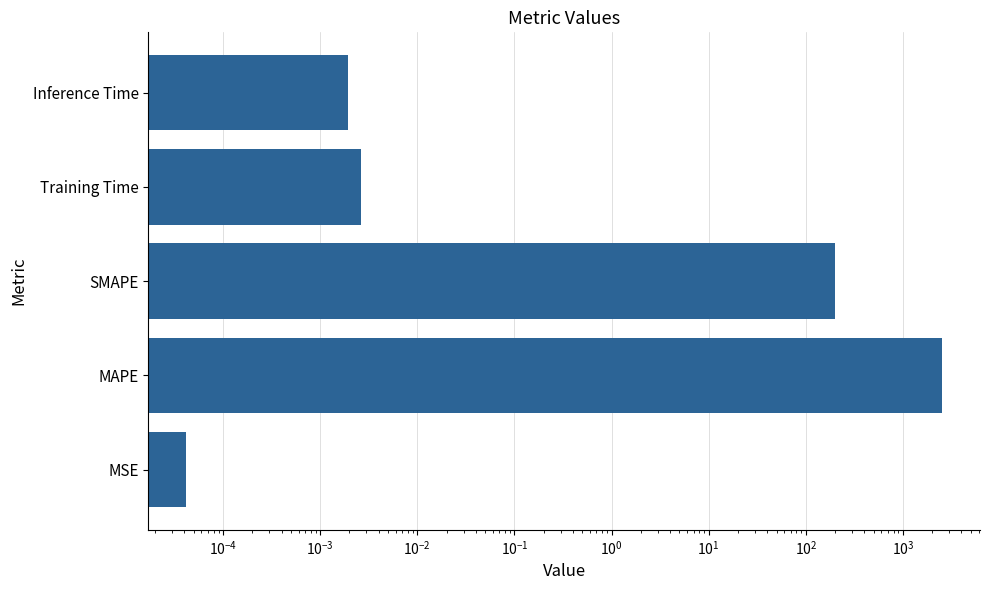

What is the difference between the maximum and minimum values?

2536.6